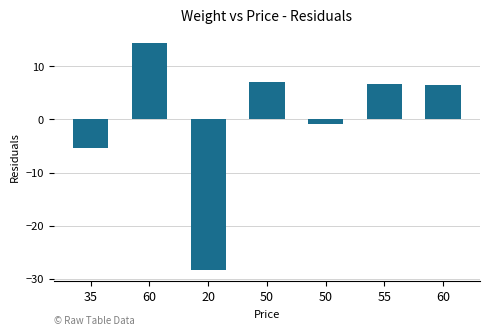

What is the difference between the maximum and minimum values?

42.6